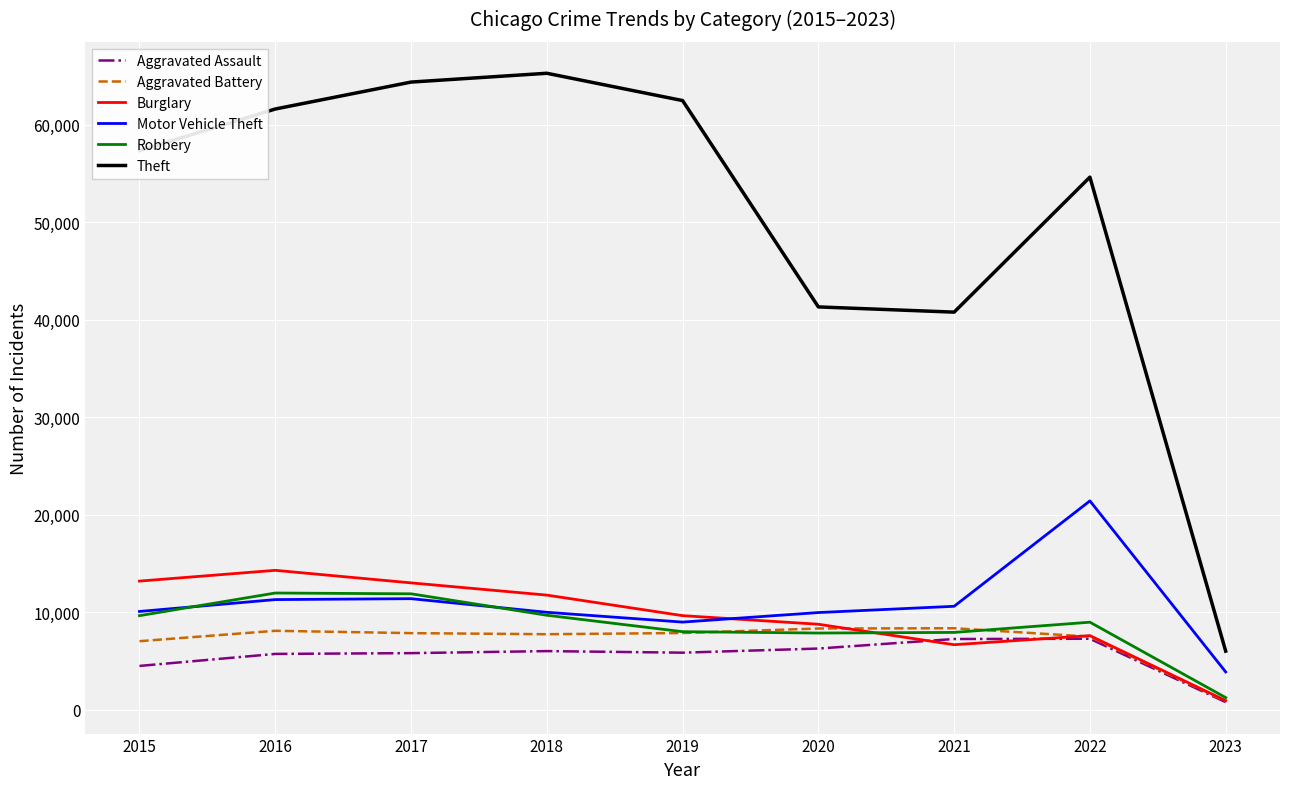

At which category does the chart reach its minimum across all series?

2023